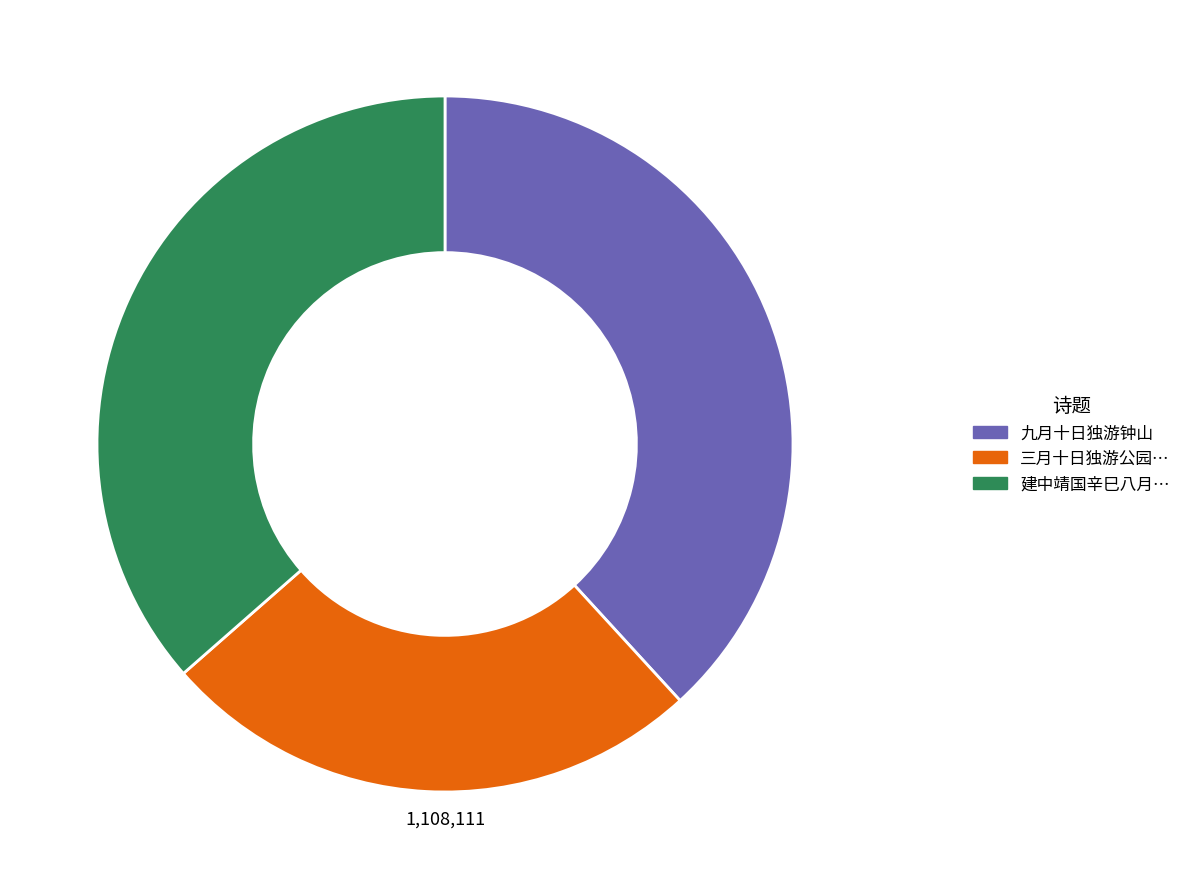

Is there a majority slice in this chart?

No